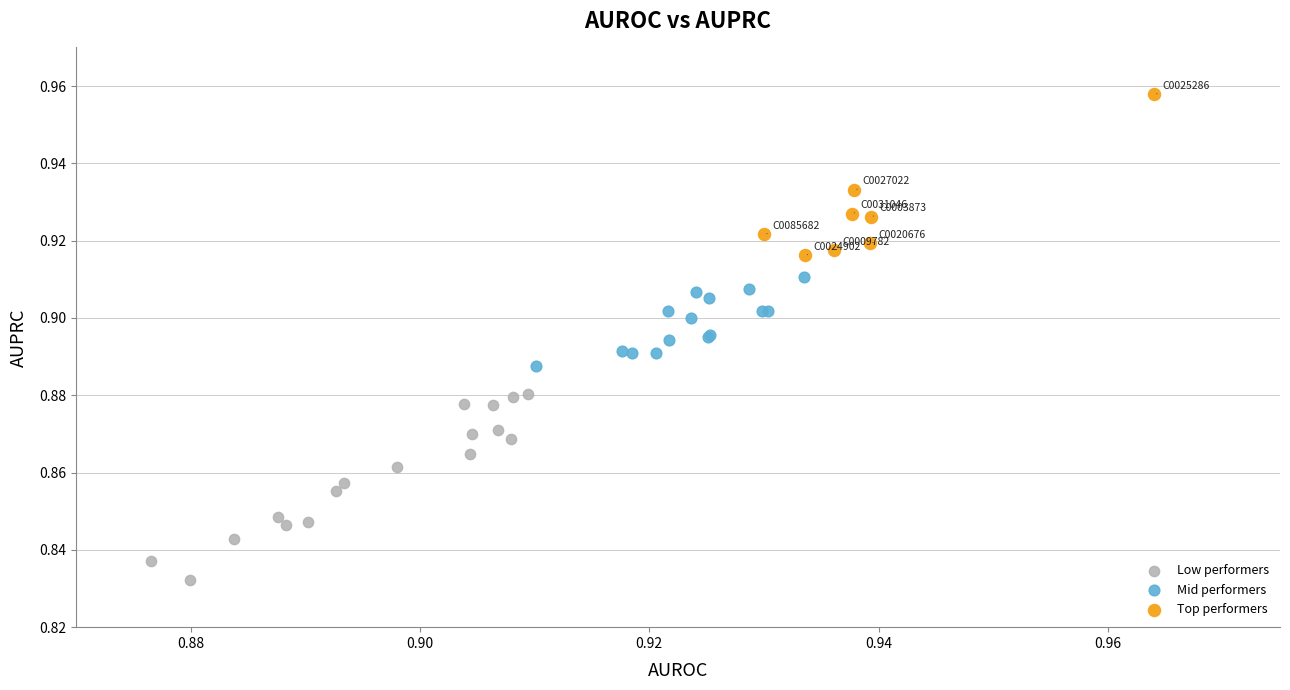

Which series contains the highest Y value?

Top performers